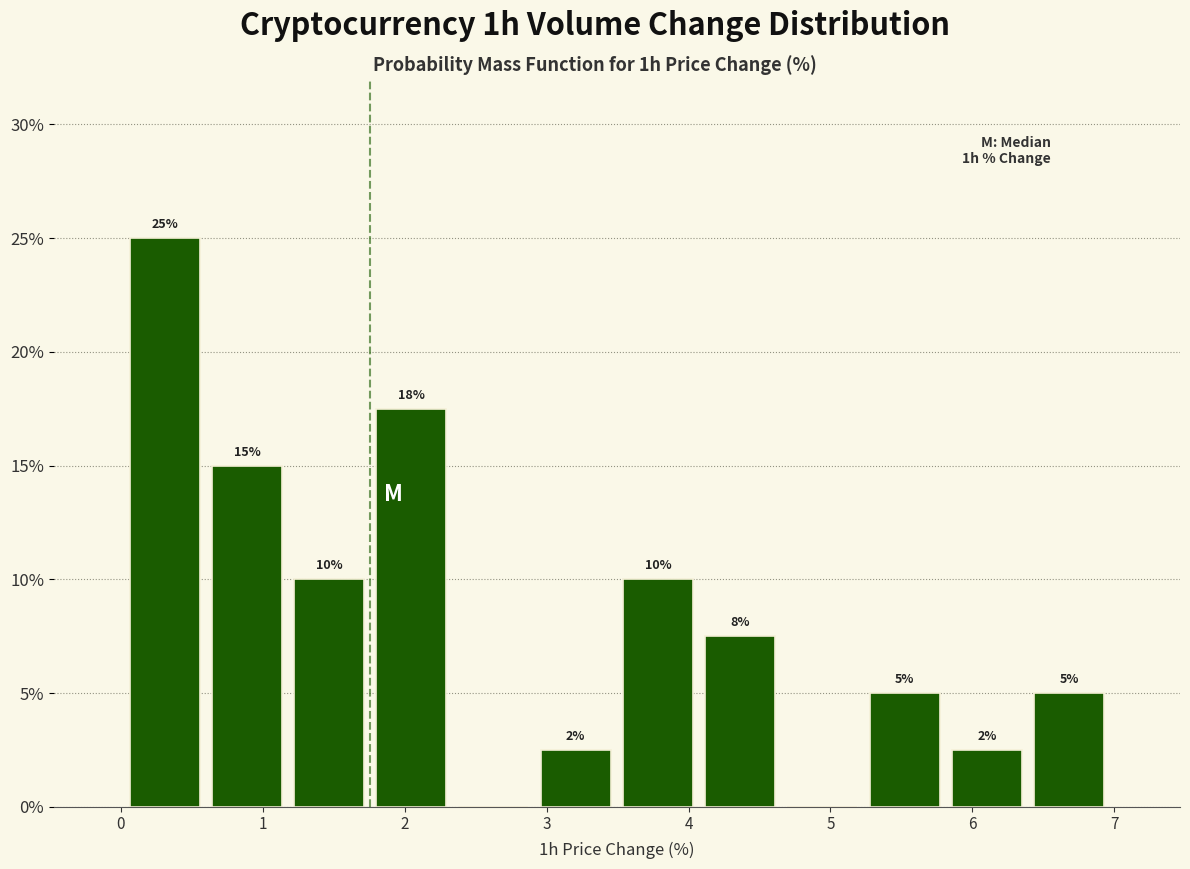

Which range on the x-axis has the tallest bar?

0.0 to 0.6